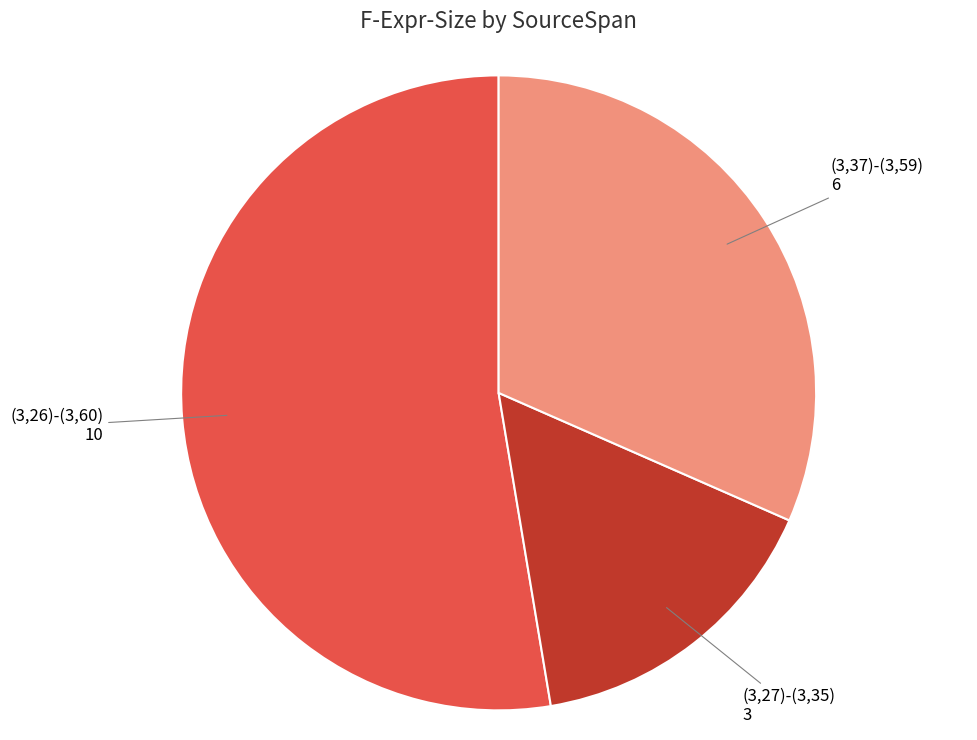

The (3,26)-(3,60) slice represents 53% of the pie. True or false?

True